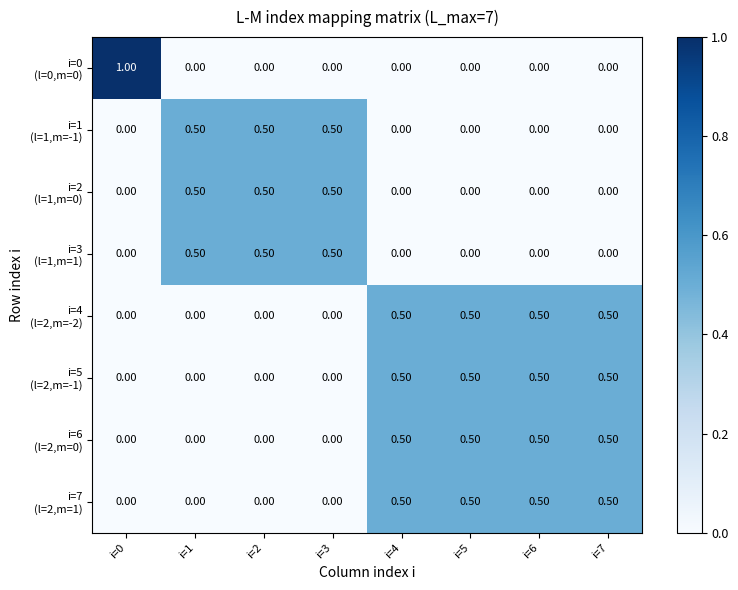

What is the spread (max minus min) of values at i=1?

0.5